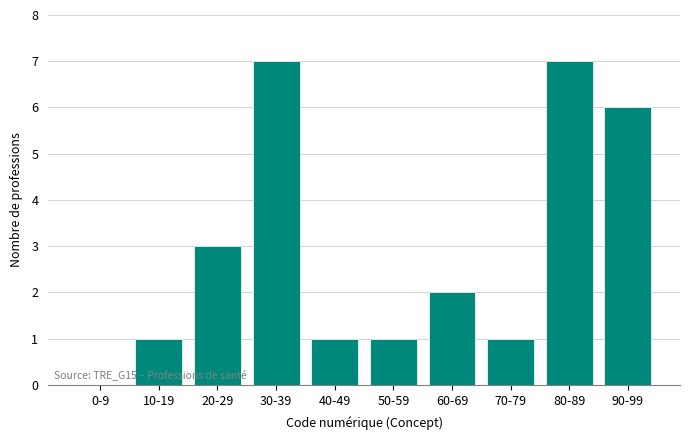

Reading left to right, transcribe all the data shown in this chart.

0-9=0	10-19=1	20-29=3	30-39=7	40-49=1	50-59=1	60-69=2	70-79=1	80-89=7	90-99=6